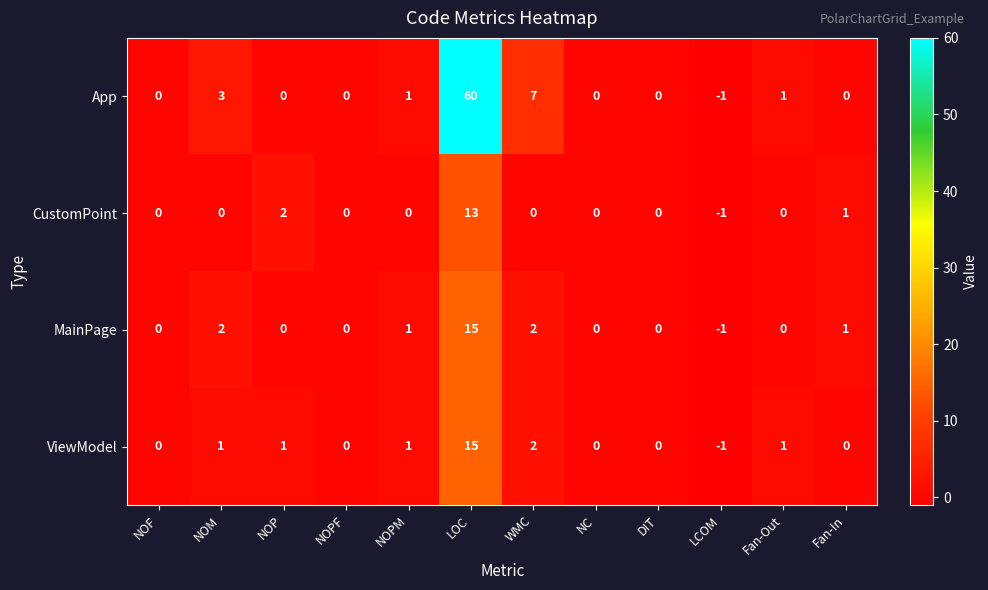

Between NOM and NOP, which series saw the biggest shift?

App